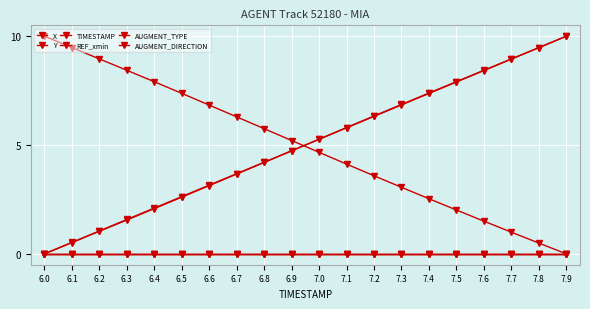

What is the label of the 6th point from the left?

6.5